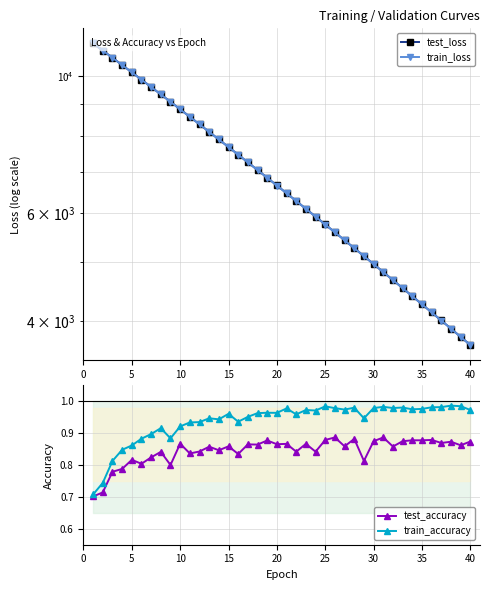

The train_loss series shows 5101.7 at 28. True or false?

True